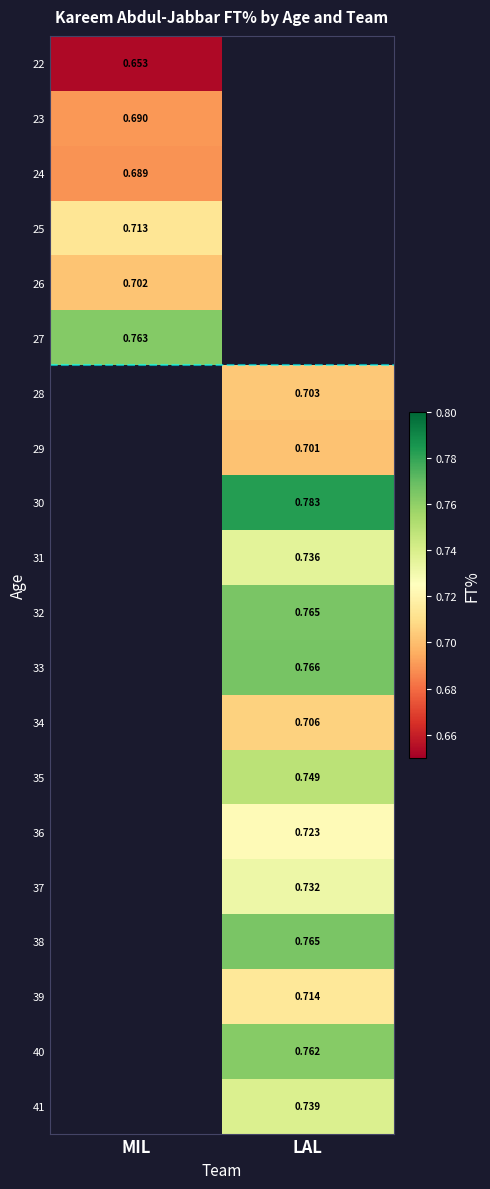

Count the number of categories in the chart.

2